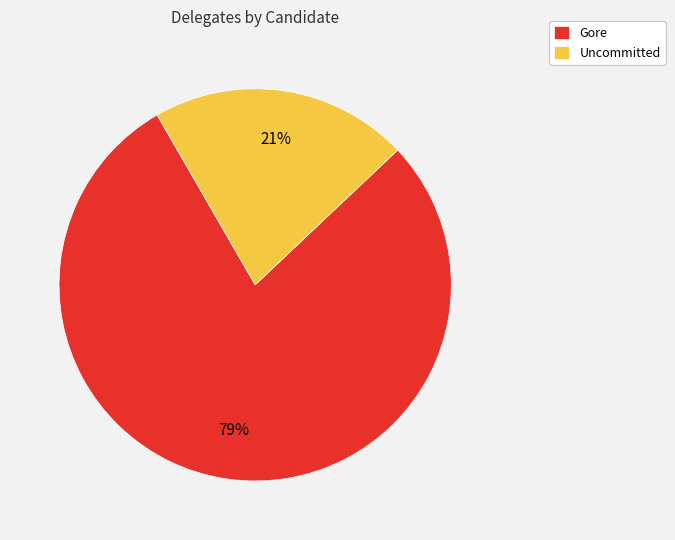

True or false: Gore accounts for 73% of the total.

False